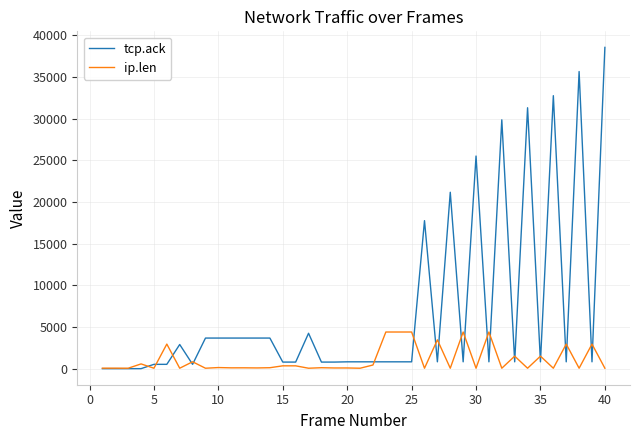

Rank the series by their maximum value, from lowest to highest.

ip.len, tcp.ack